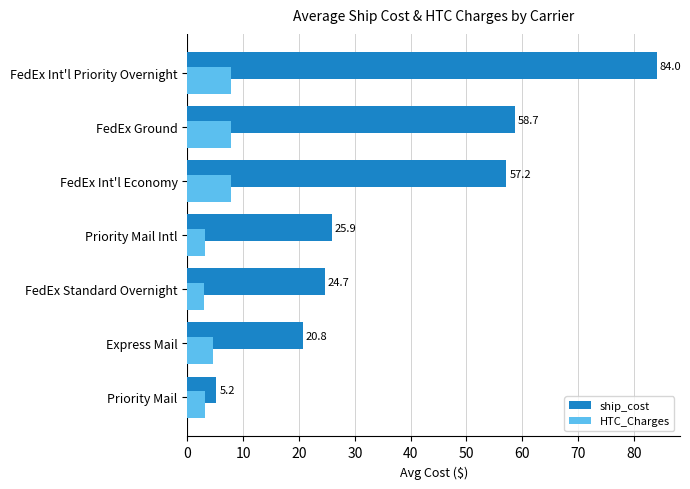

At which label does ship_cost reach its peak?

FedEx Int'l Priority Overnight